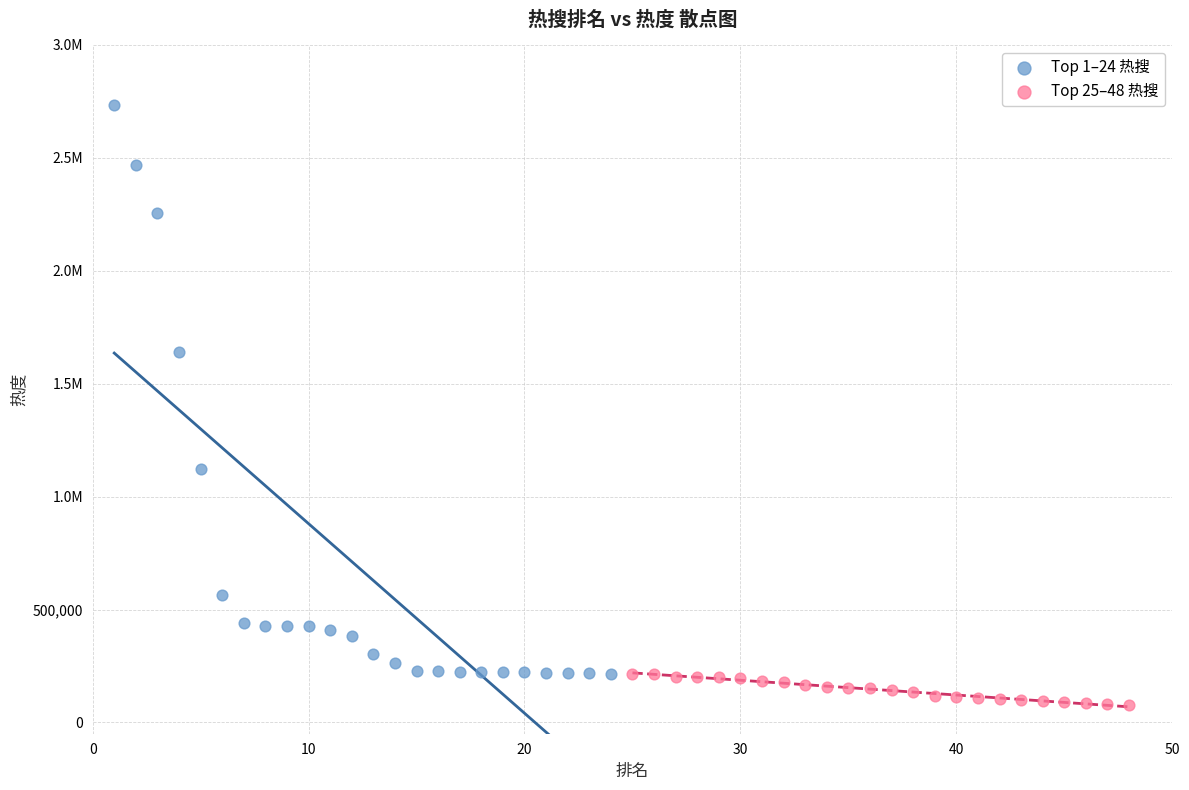

What are all the series names shown in the legend?

Top 1–24 热搜, Top 25–48 热搜